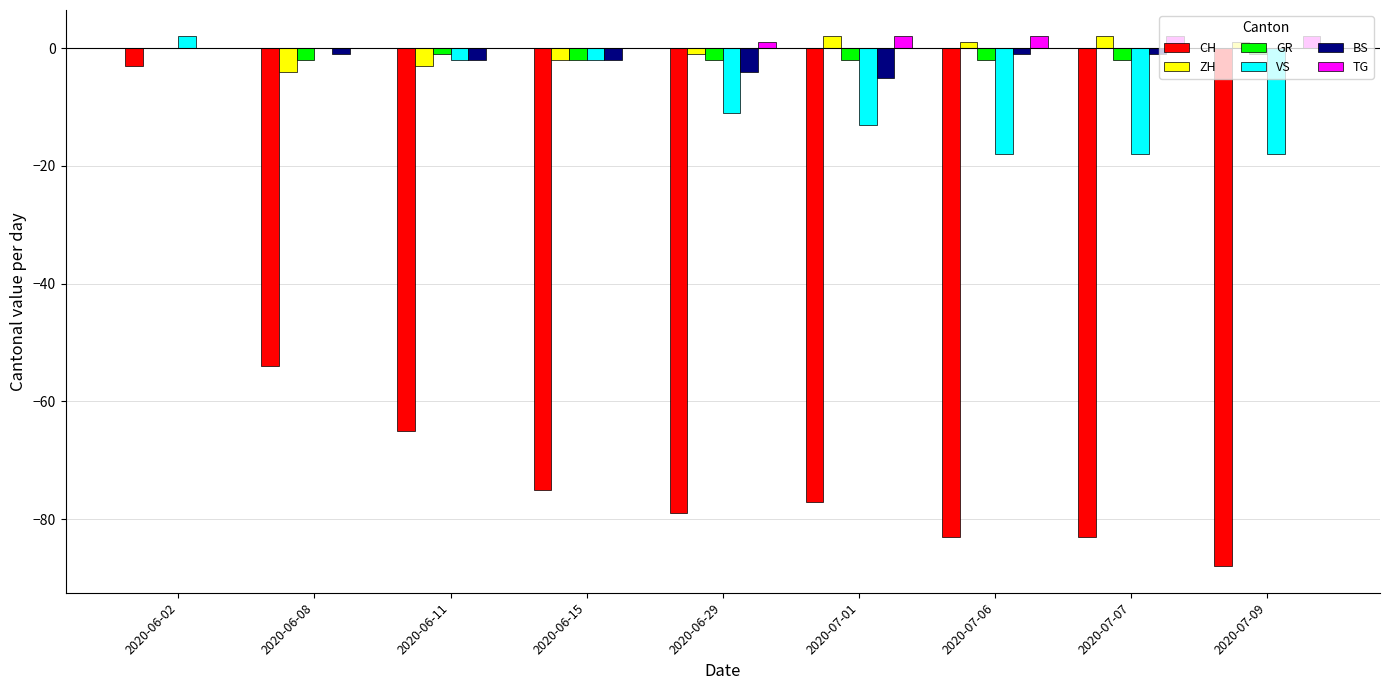

What is the highest value of the CH series?

-3